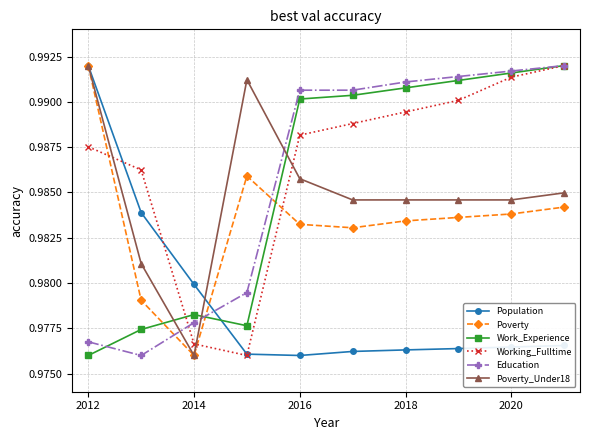

Count the Work_Experience values in the range 0 to 1.

10